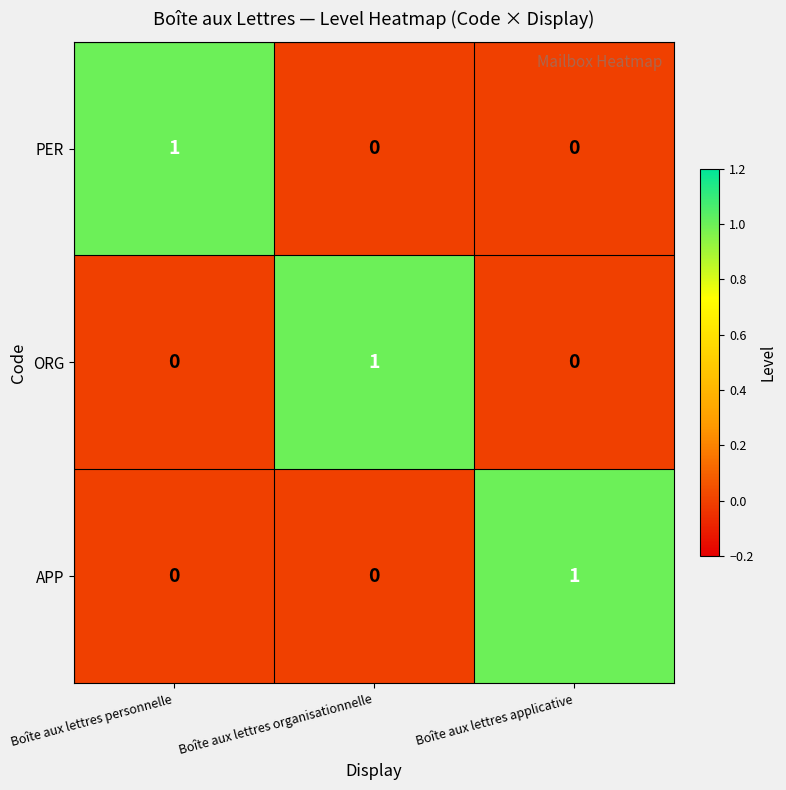

True or false: PER has a value of 0 at Boîte aux lettres applicative.

True